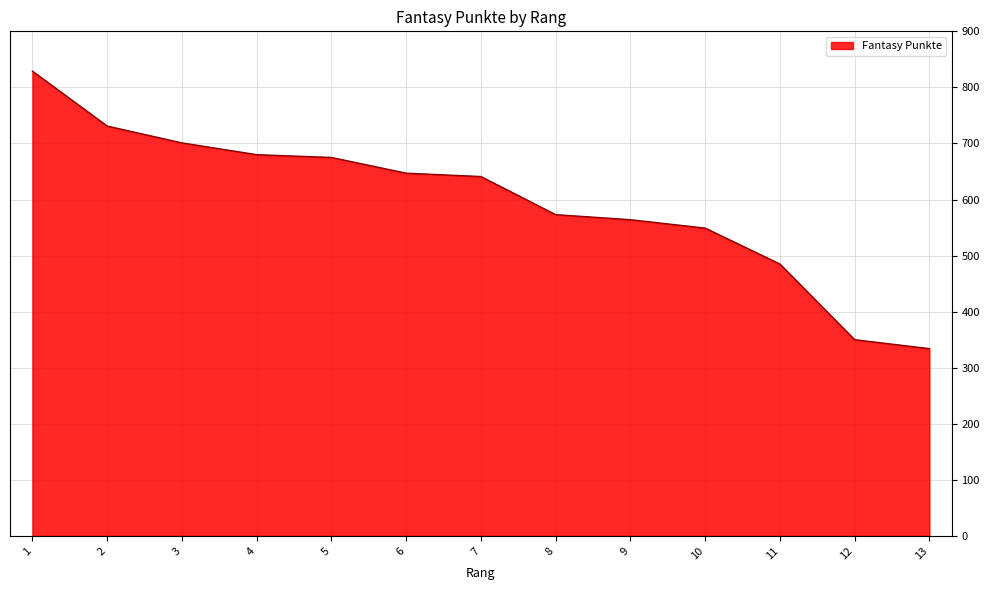

What is the minimum value shown in the chart?

334